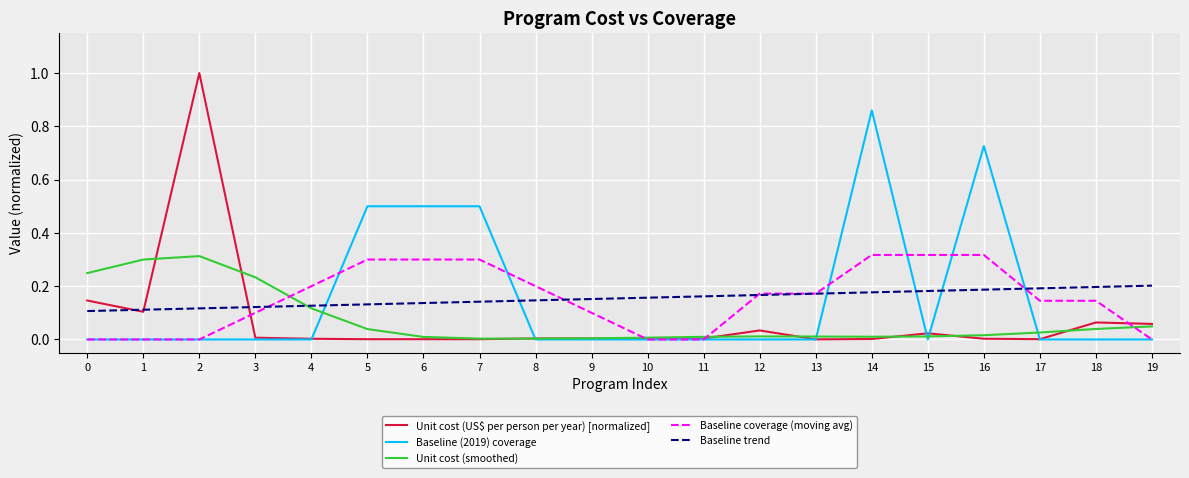

What is the maximum value shown in the chart?

1.0